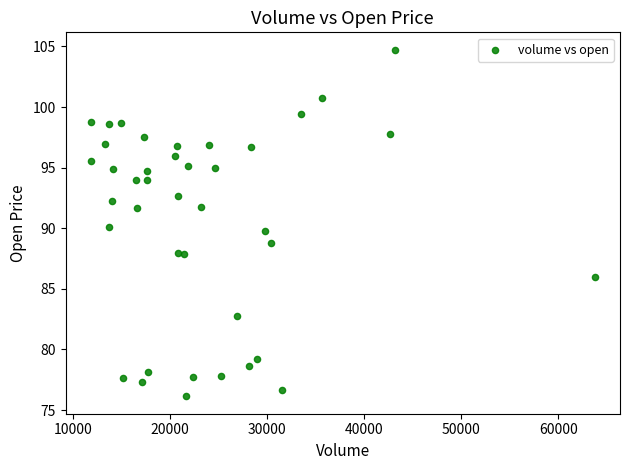

What is the range of Y values (max minus min)?

28.6